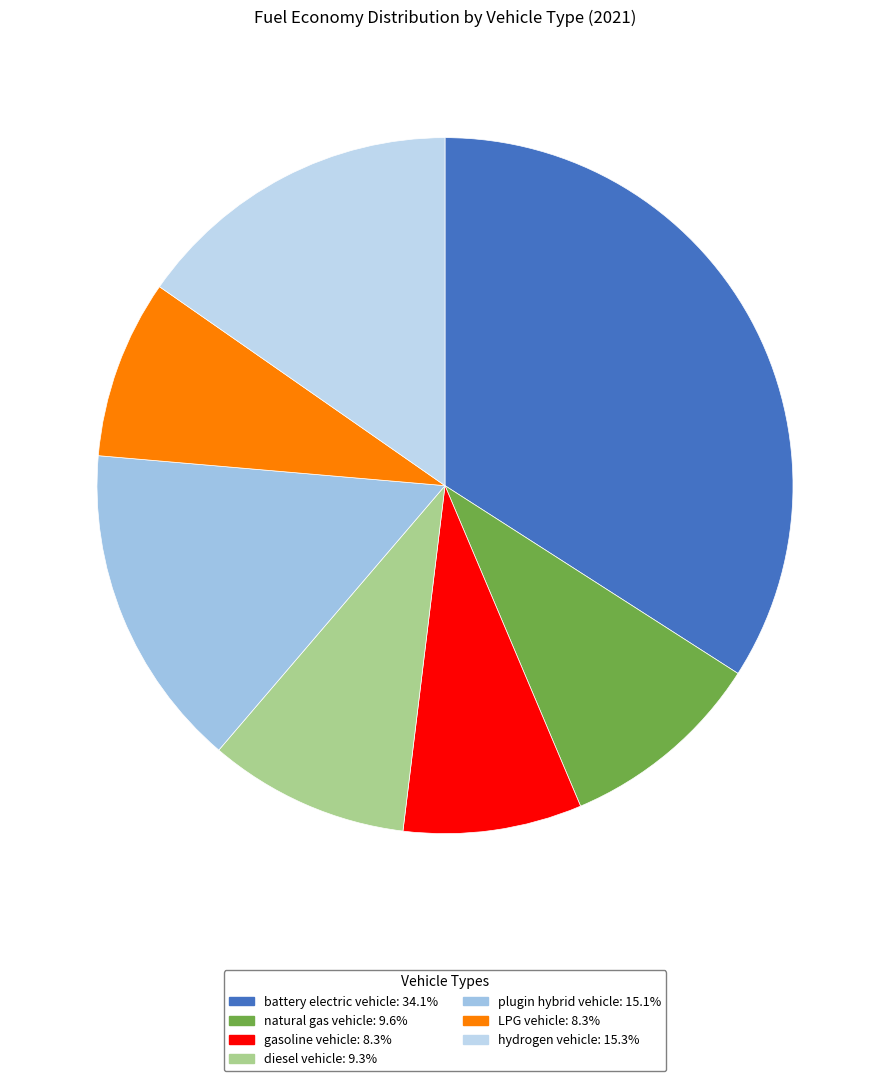

How many segments does this pie chart have?

7